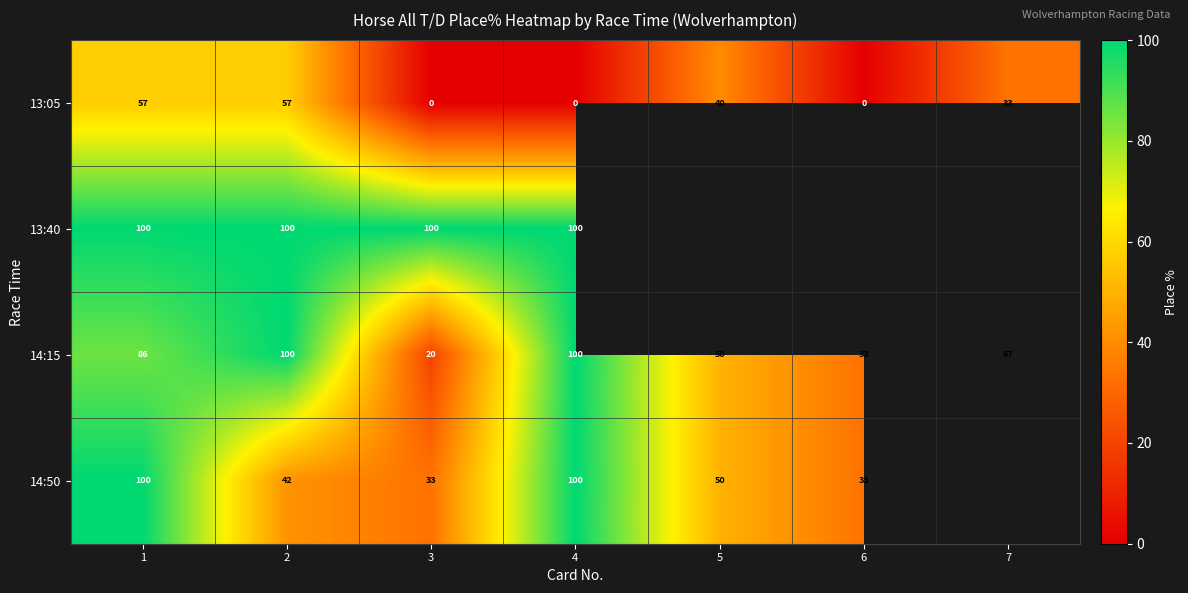

Is the value of 13:05 at 3 greater than the value of 14:50 at 1?

No